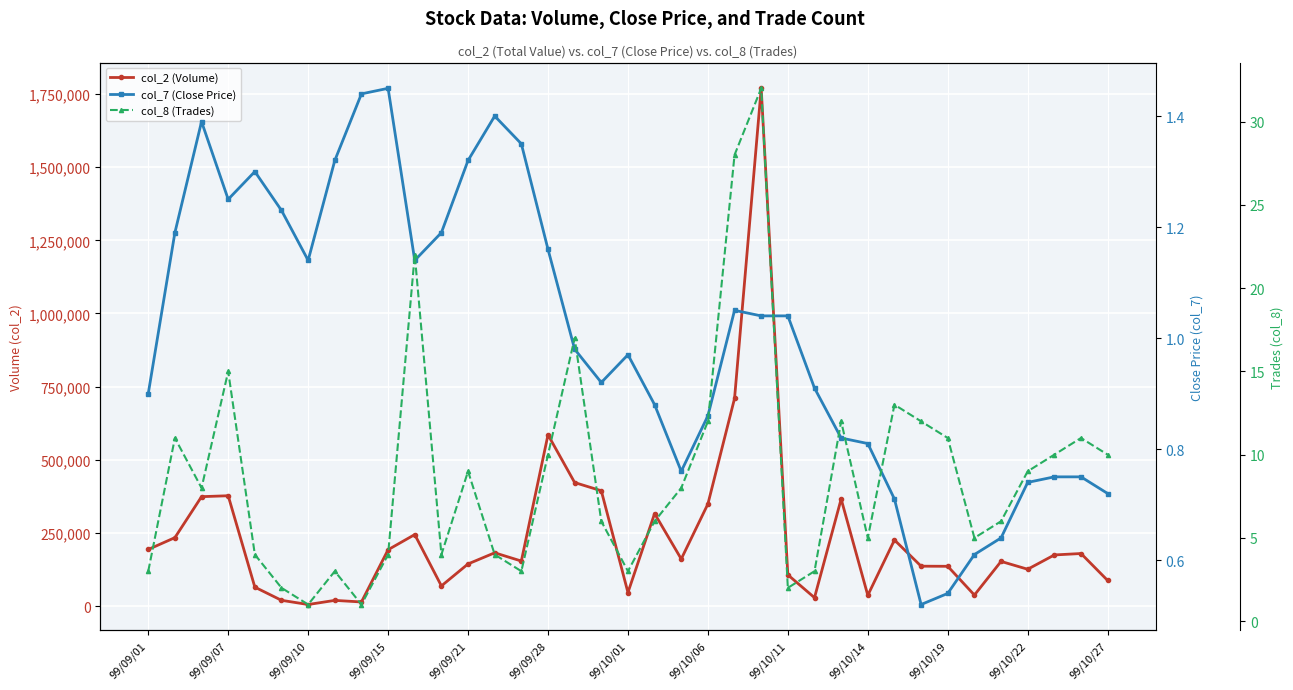

Is this an area chart (filled region under the line)?

No